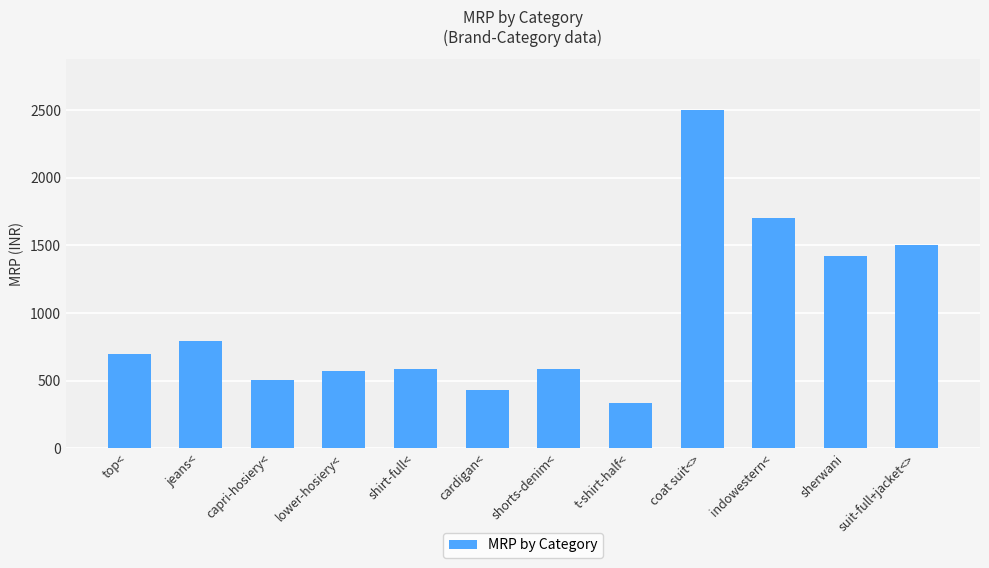

Which category has the lowest value across all series?

t-shirt-half<